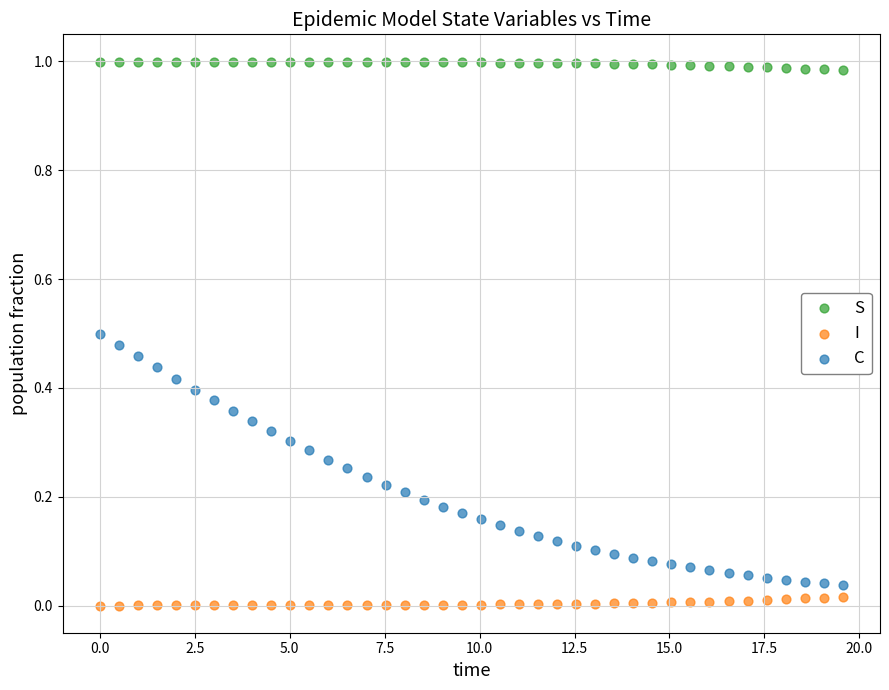

What are all the series names shown in the legend?

S, I, C